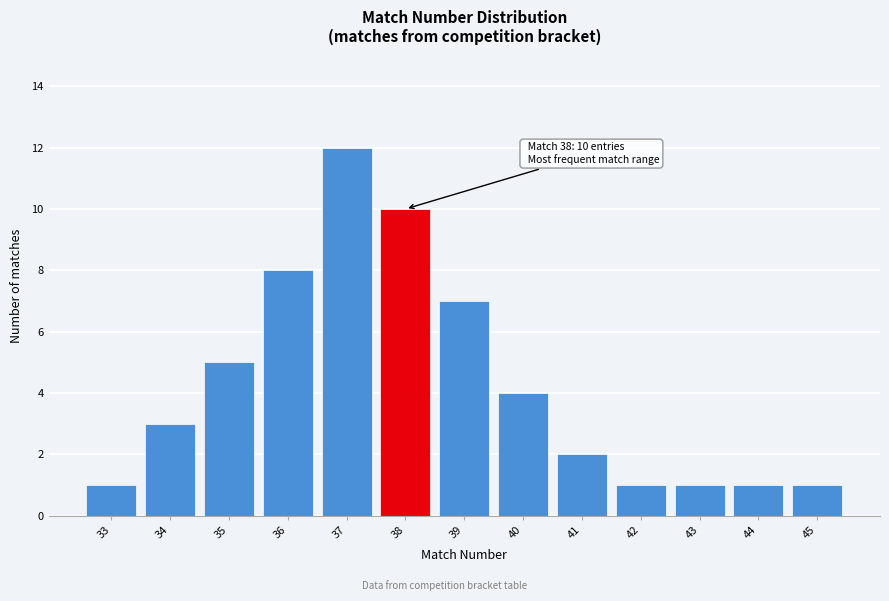

Reading right to left, what are all the values shown in this chart?

1	1	1	1	2	4	7	10	12	8	5	3	1